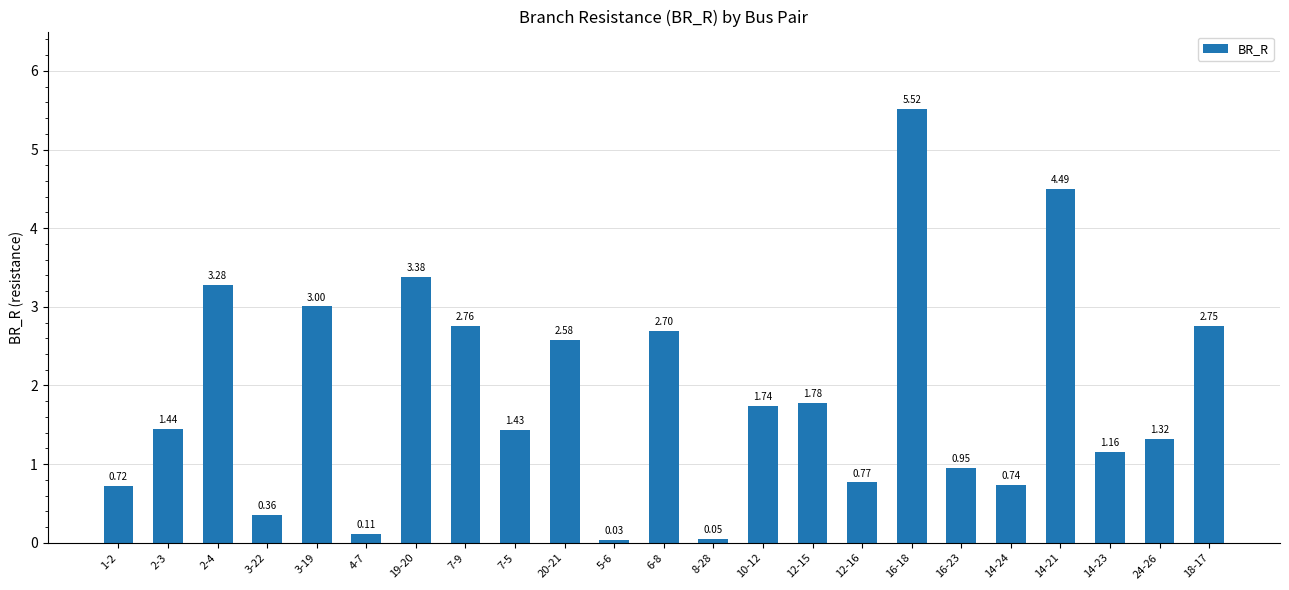

What is the difference between the second highest and second lowest values?

4.4